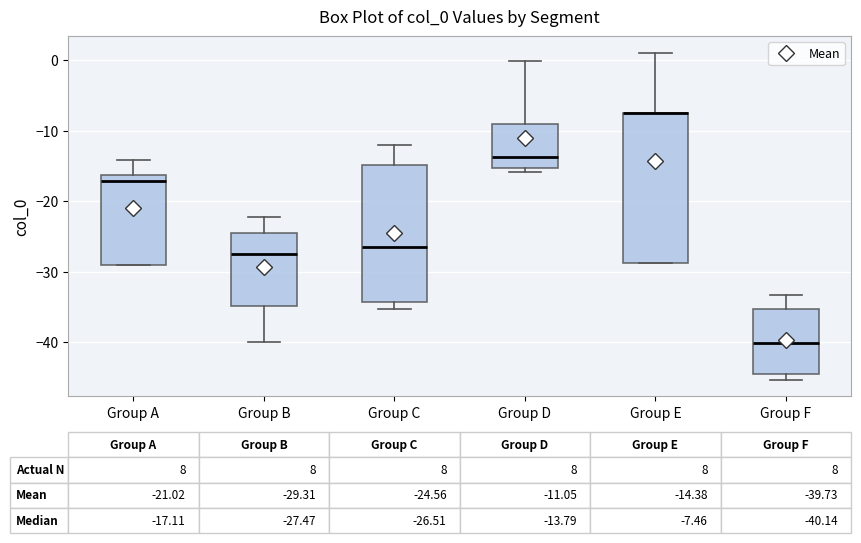

Which box is the tallest, from its lower edge to its upper edge?

Group E